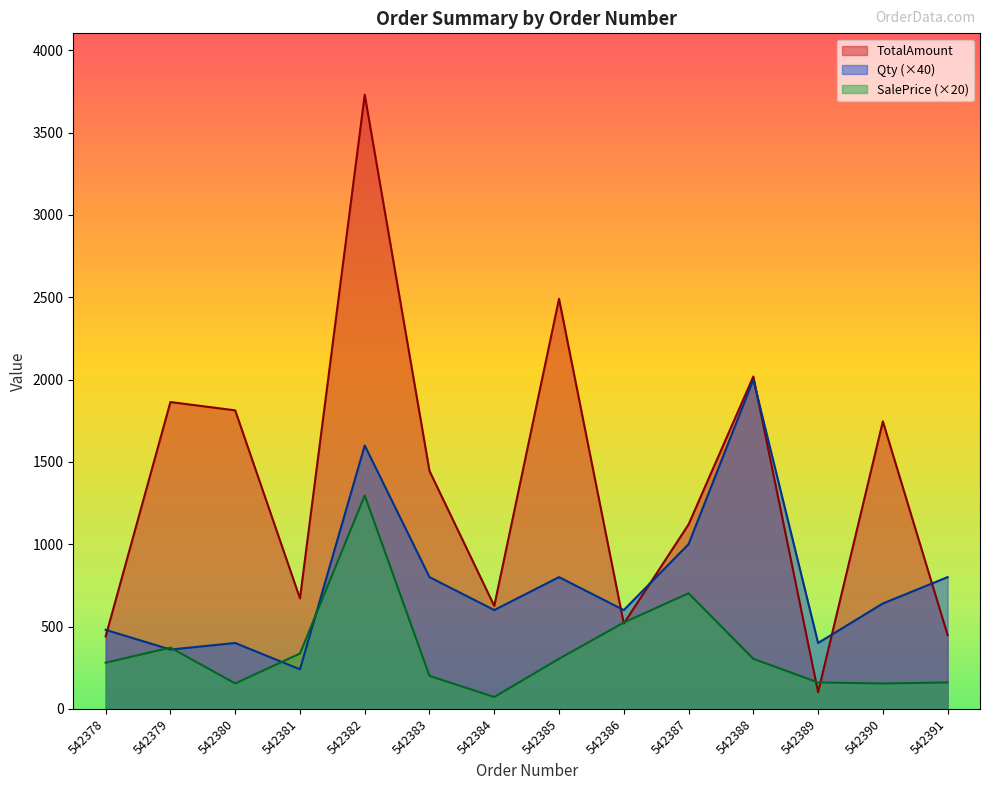

What is the value of the SalePrice point at the 8th from the left?

304.0